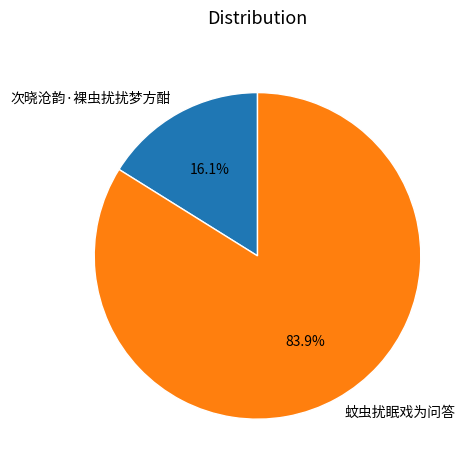

Which category has the biggest portion of the pie?

蚊虫扰眠戏为问答